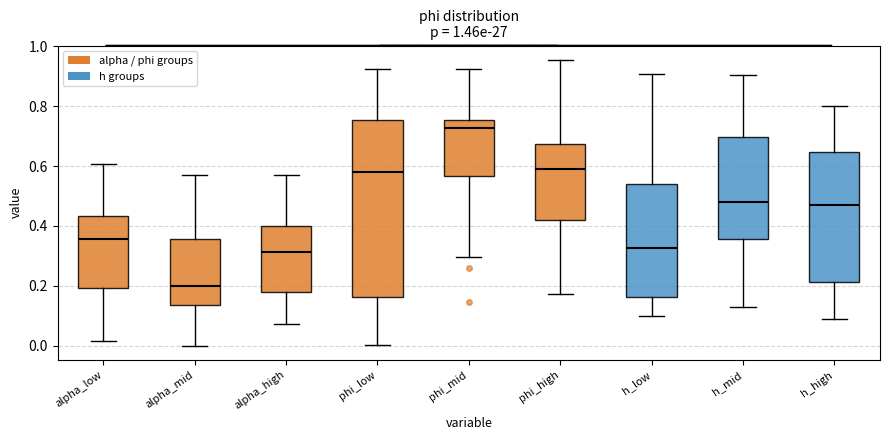

Which box has the highest median line?

phi_mid